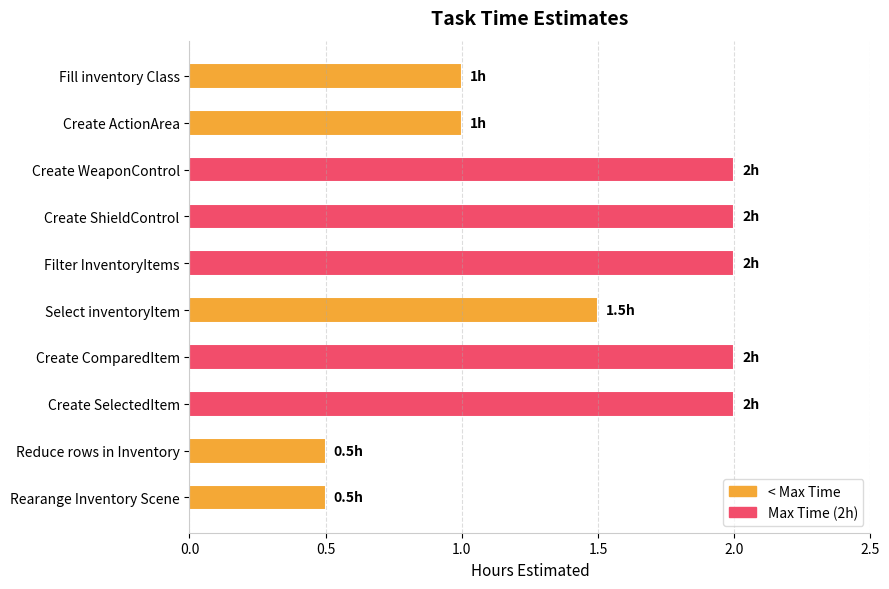

What is the difference between the second highest and second lowest values?

1.5